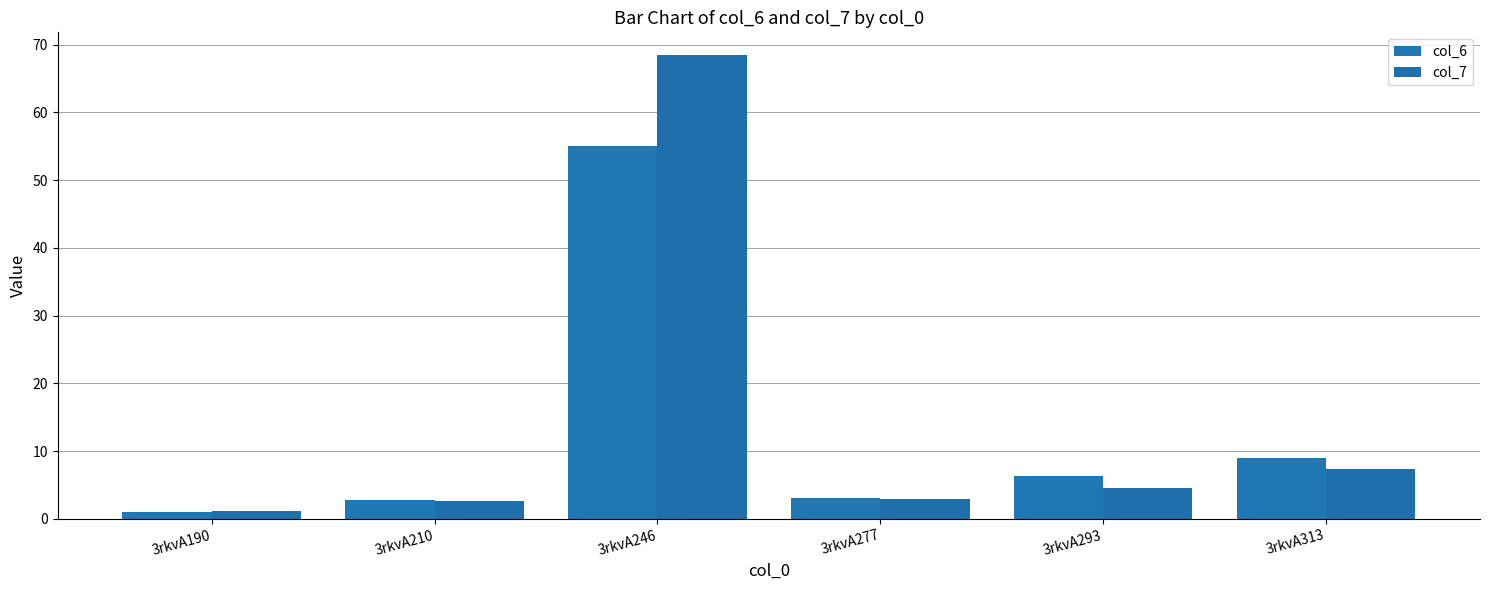

How many bars are there in total?

12